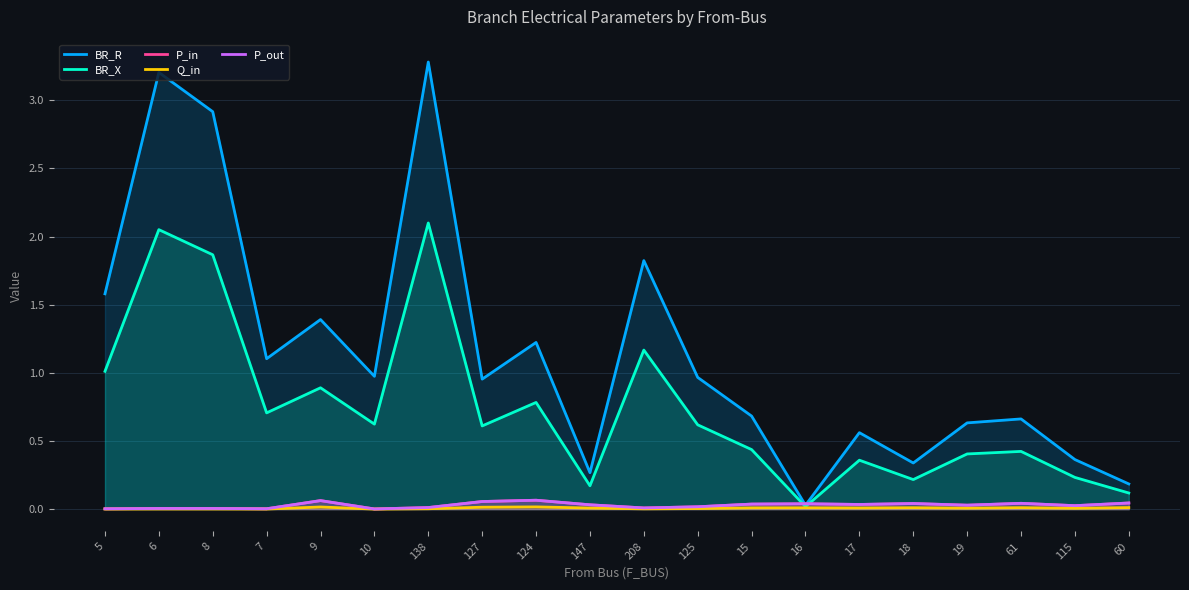

Where is BR_R nearest to the value 1?

10